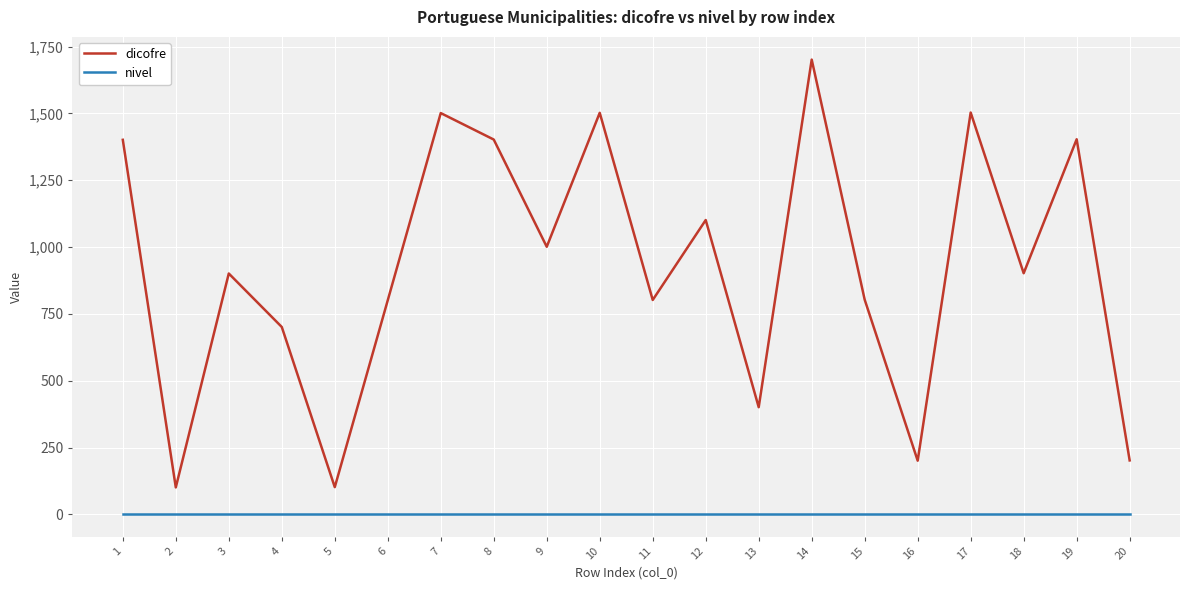

Which series has the largest total across all categories?

dicofre